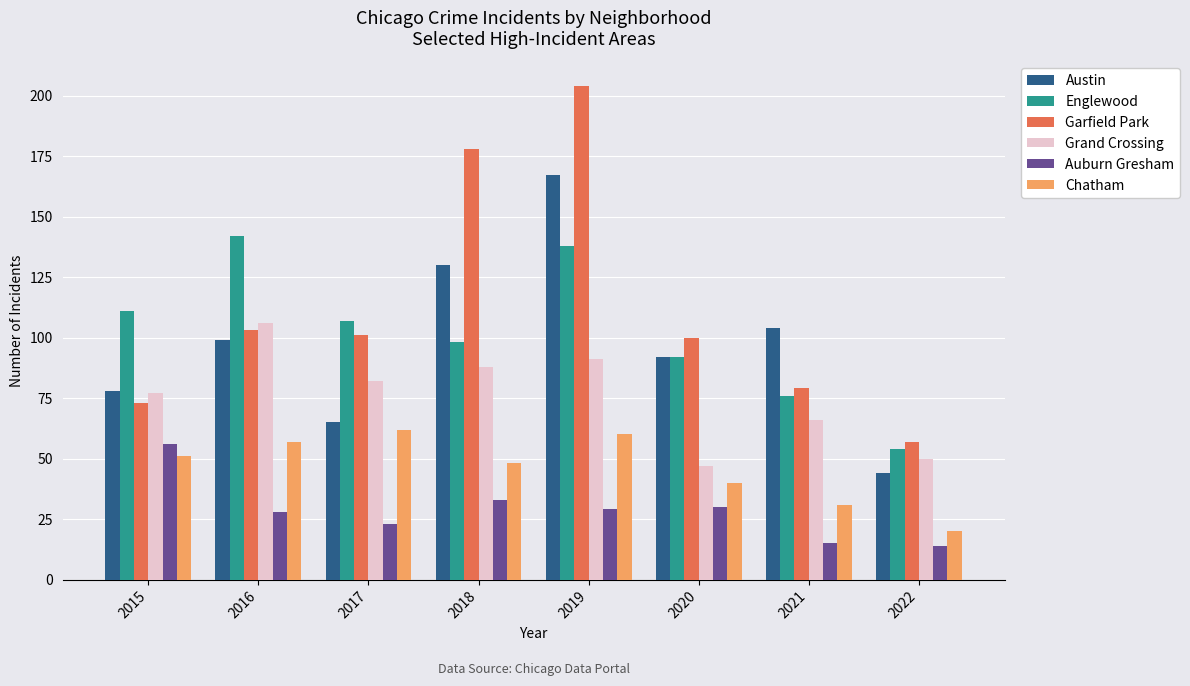

What is the sum of the Austin values at 2015 and 2016?

177